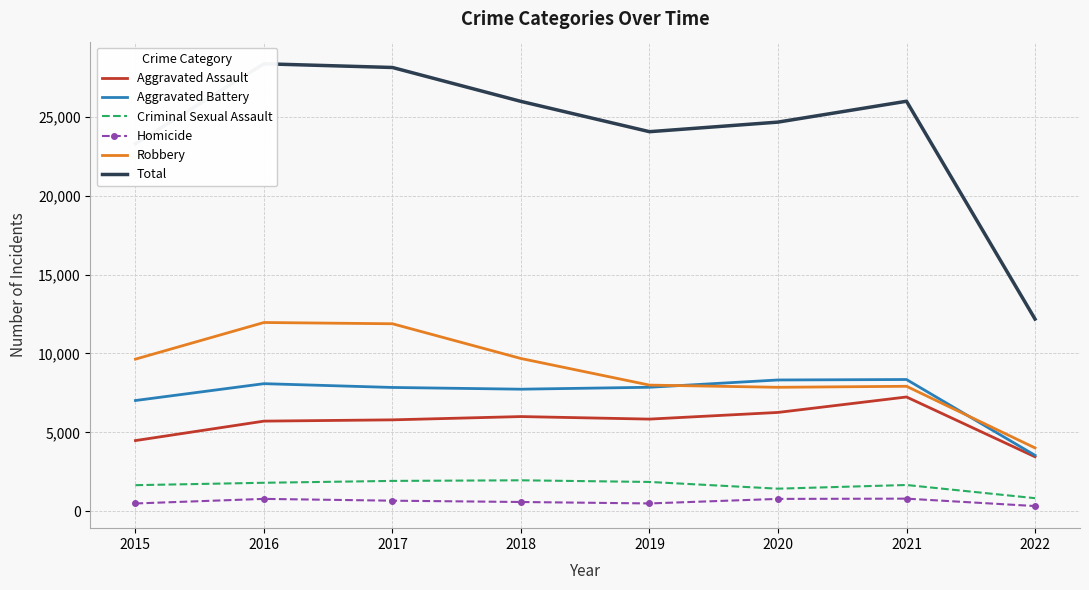

The value of Criminal Sexual Assault at 2015 is 1655. True or false?

True